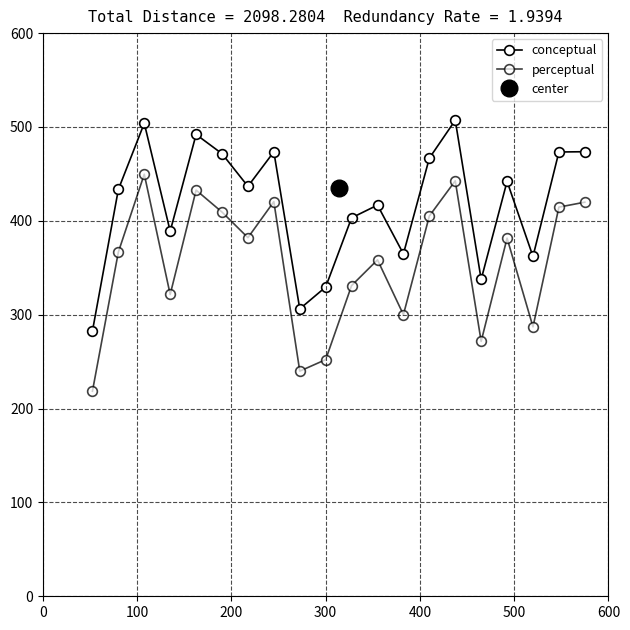

What is the average value of the conceptual series?

418.3